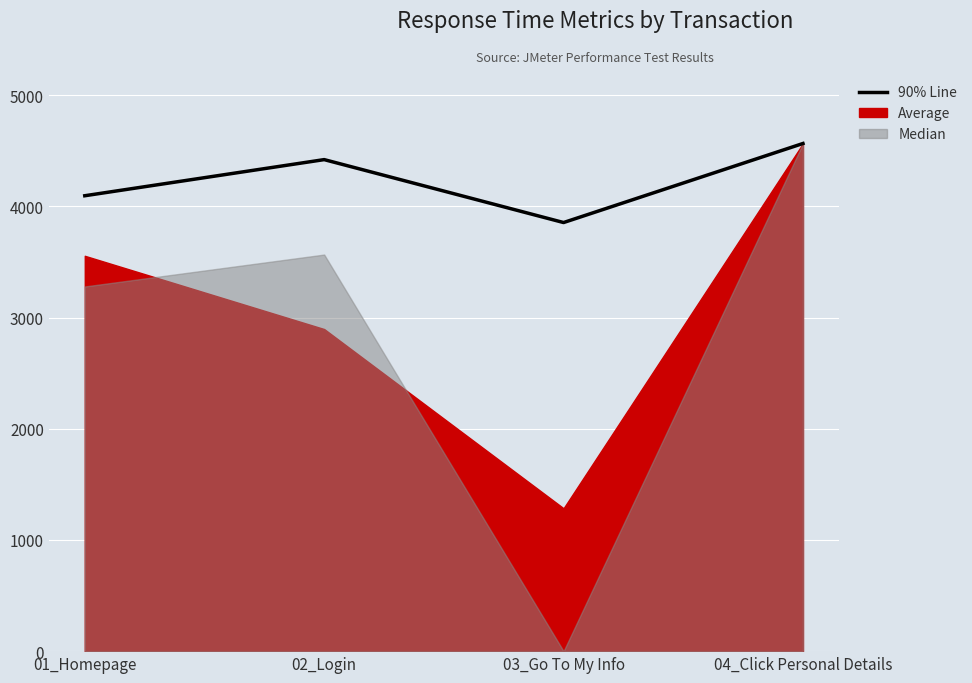

What is the label of the 1st point from the right?

04_Click Personal Details